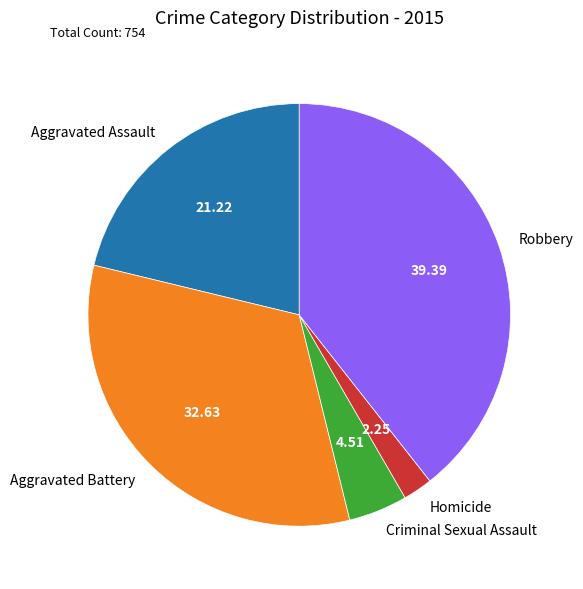

Rank the categories by value from lowest to highest.

Homicide, Criminal Sexual Assault, Aggravated Assault, Aggravated Battery, Robbery